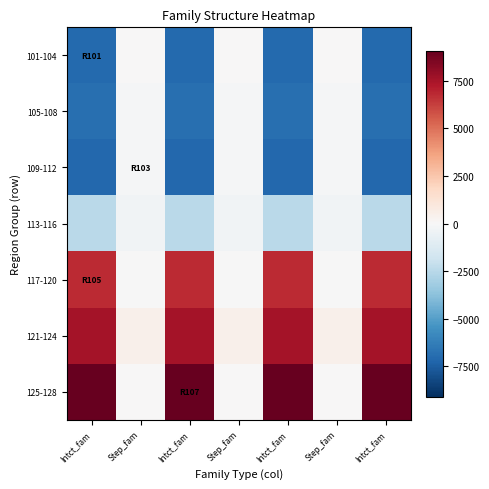

Rank the series by their maximum value, from highest to lowest.

125-128, 121-124, 117-120, 101-104, 109-112, 105-108, 113-116